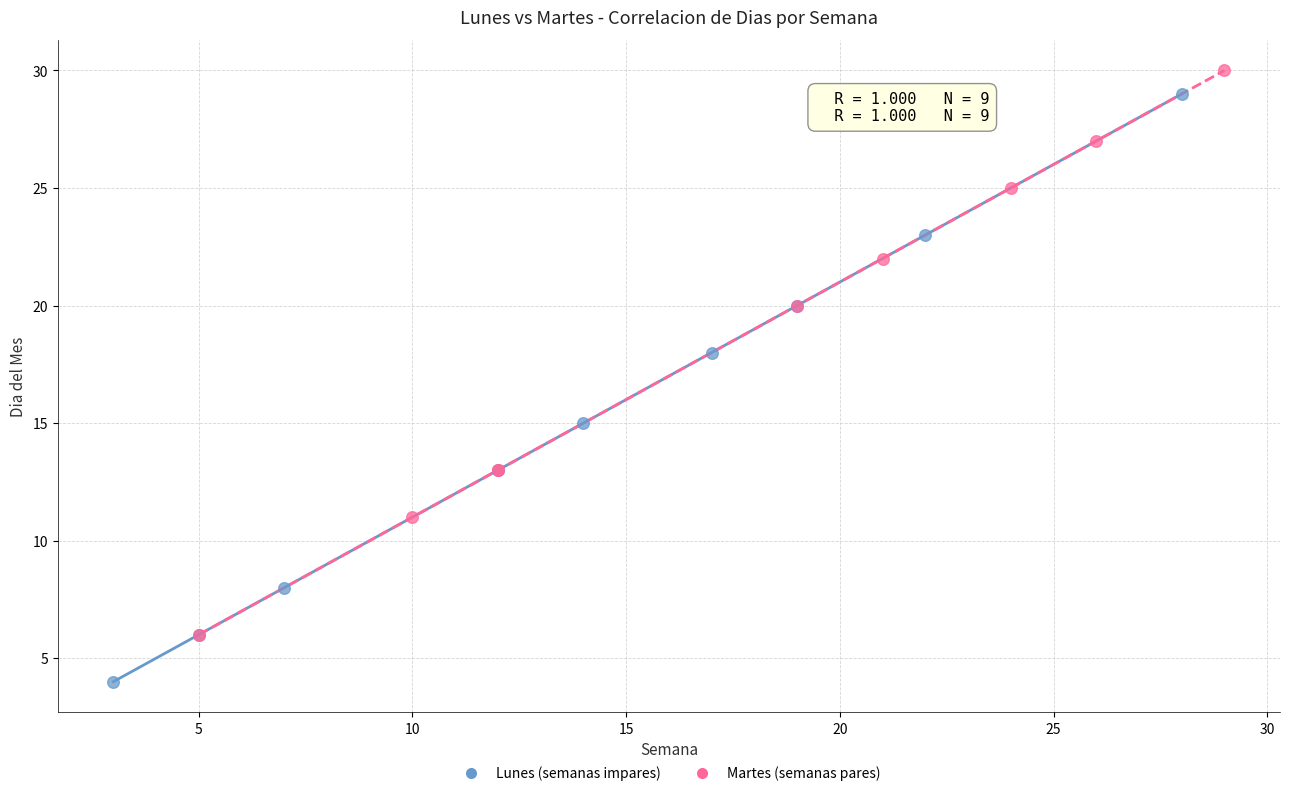

Which series reaches the minimum Y coordinate?

Lunes (semanas impares)